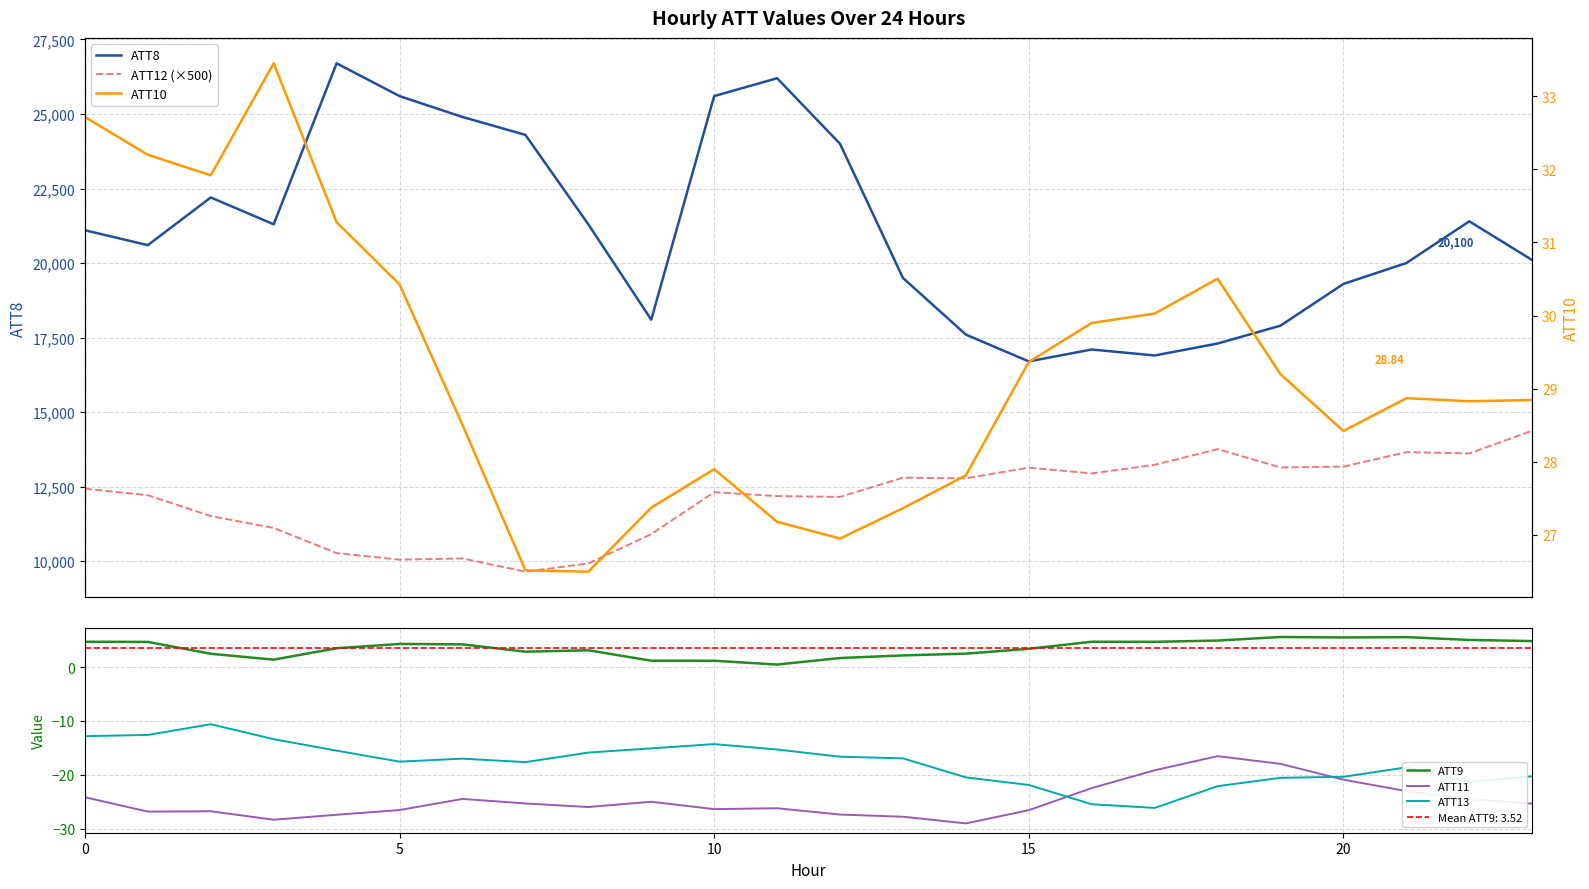

Which series has the largest total across all categories?

ATT8